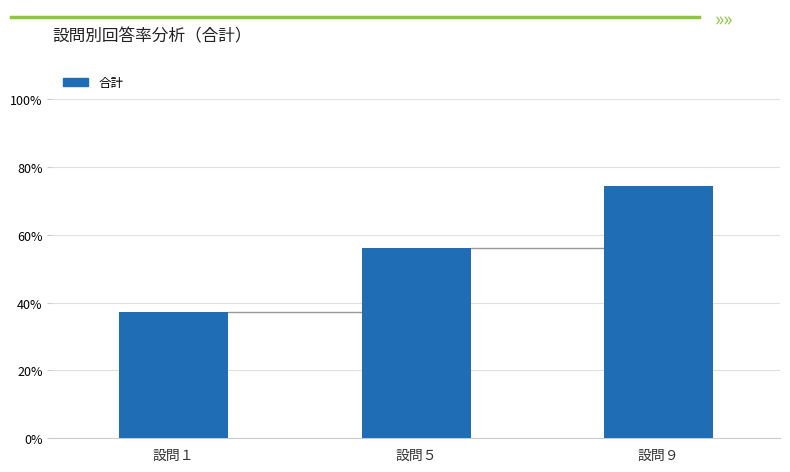

What is the ratio of the value at 設問１ to the value at 設問９?

0.5